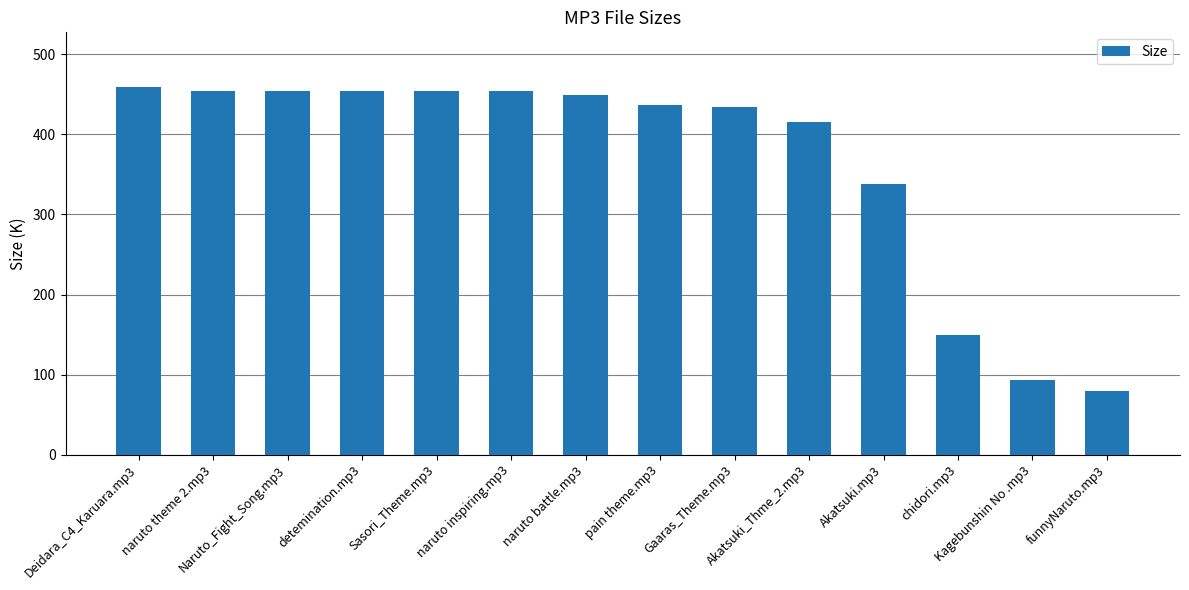

What is the value of the 6th bar from the left?

454.7